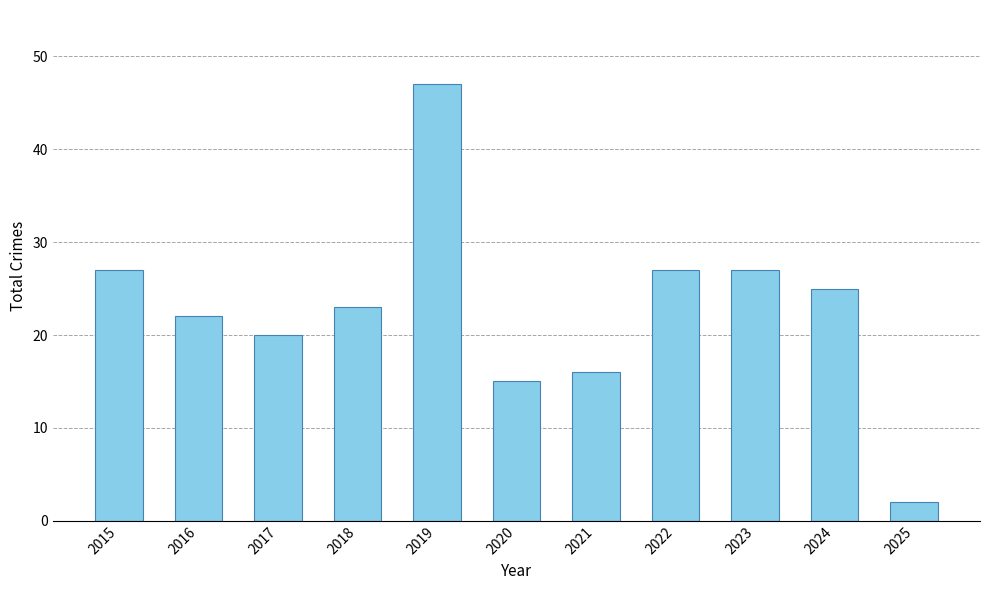

What is the approximate value at 2018, to the nearest 10?

20